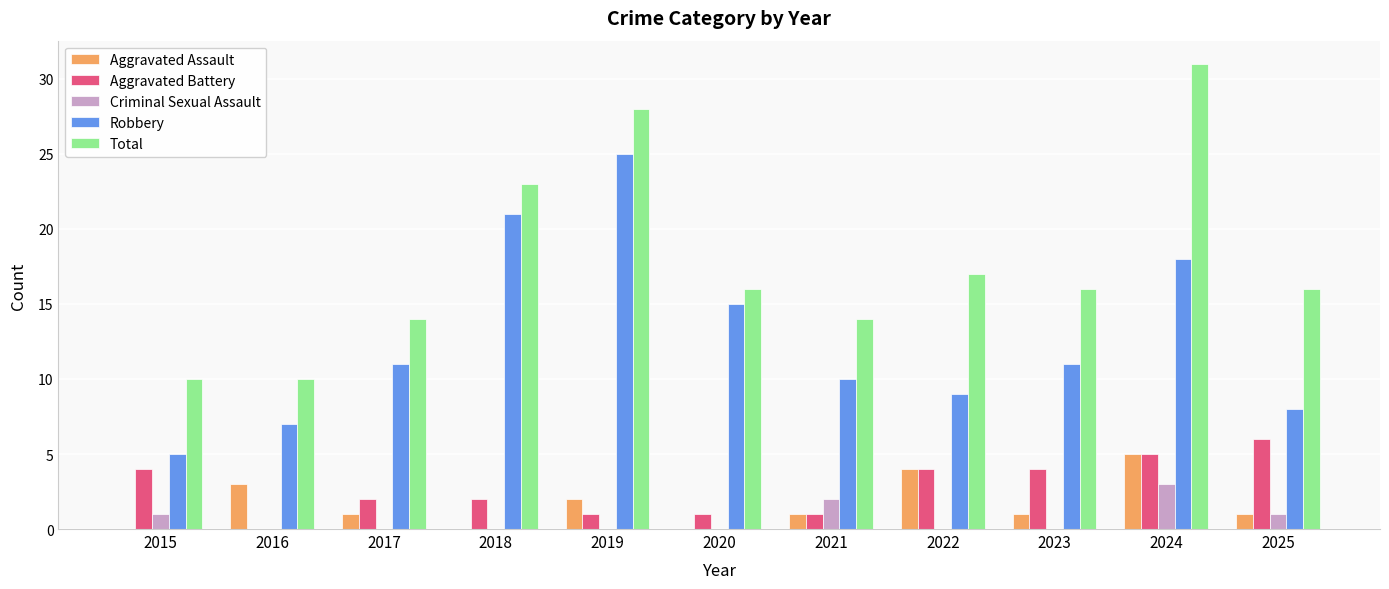

How many groups of bars are there?

11